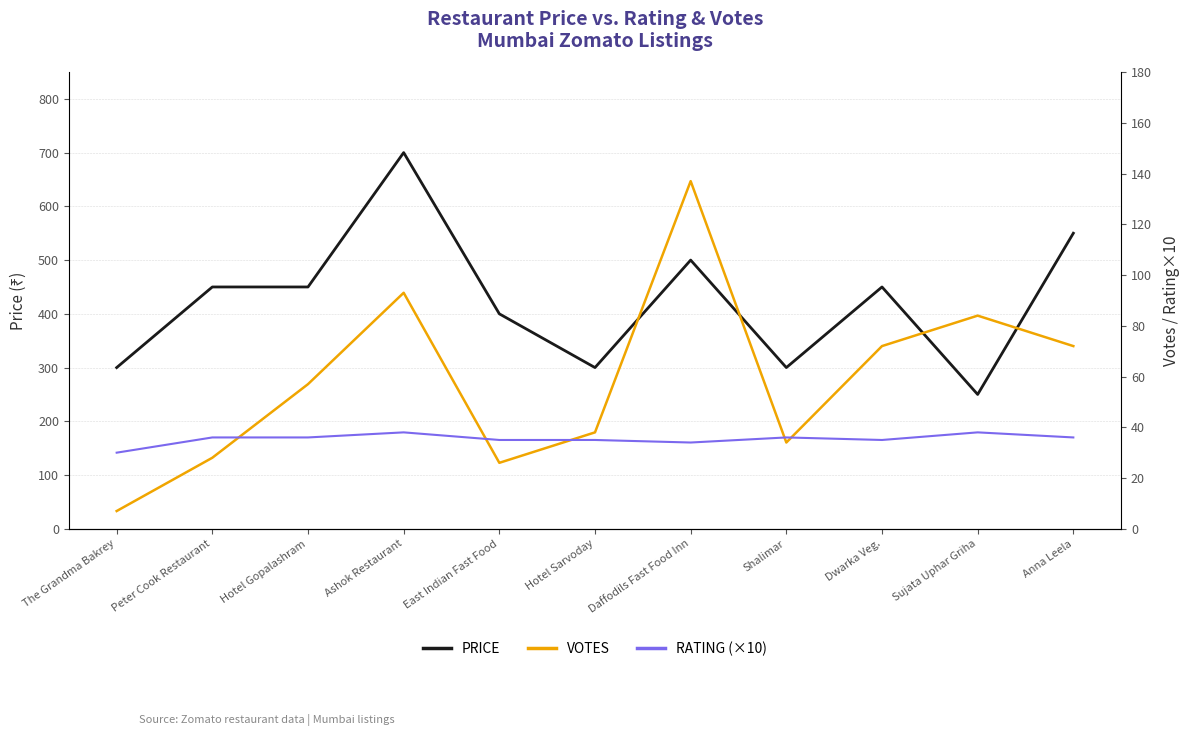

True or false: VOTES has a value of 9 at Peter Cook Restaurant.

False